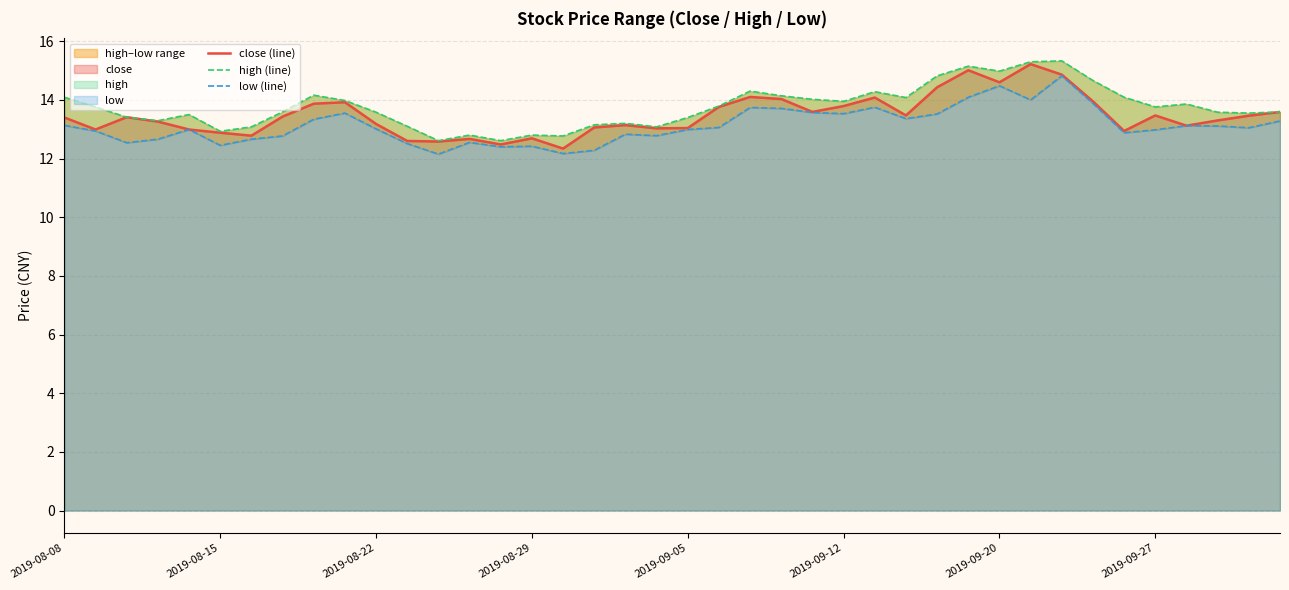

How many lines are shown in the chart?

3